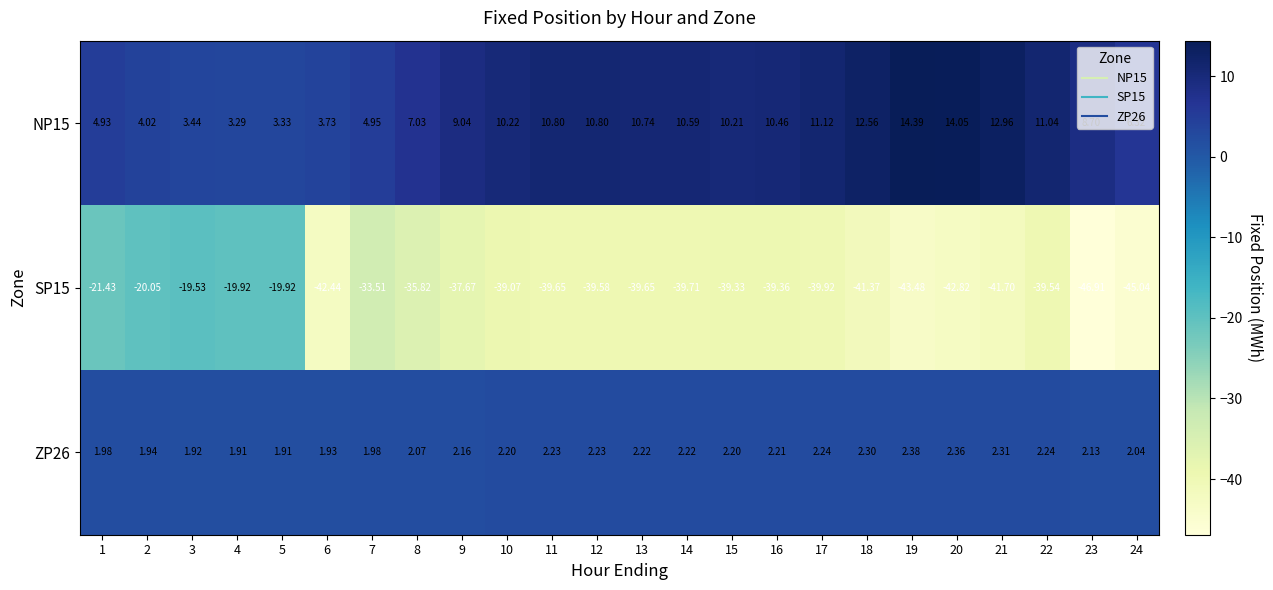

Is the value of ZP26 at 9 greater than the value of NP15 at 18?

No